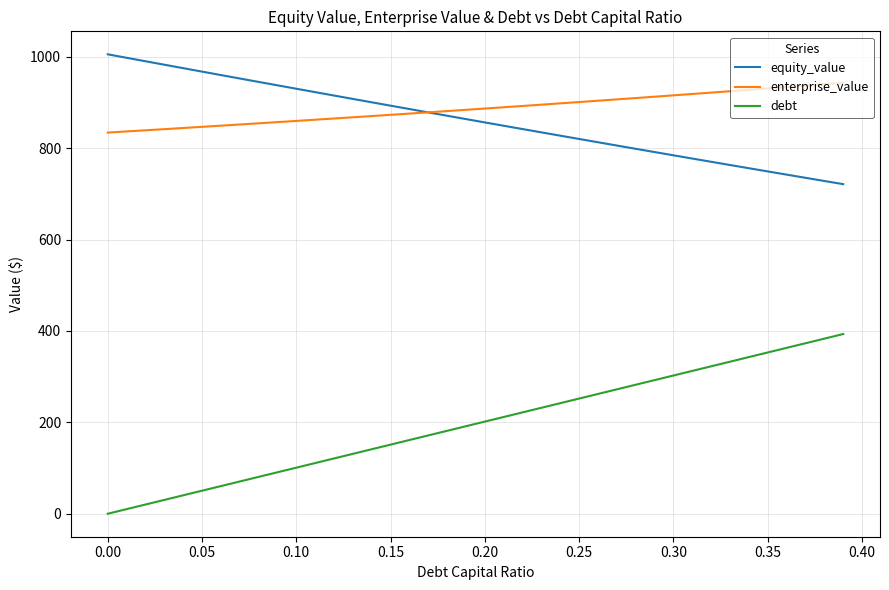

What are all the series names shown in the legend?

equity_value, enterprise_value, debt